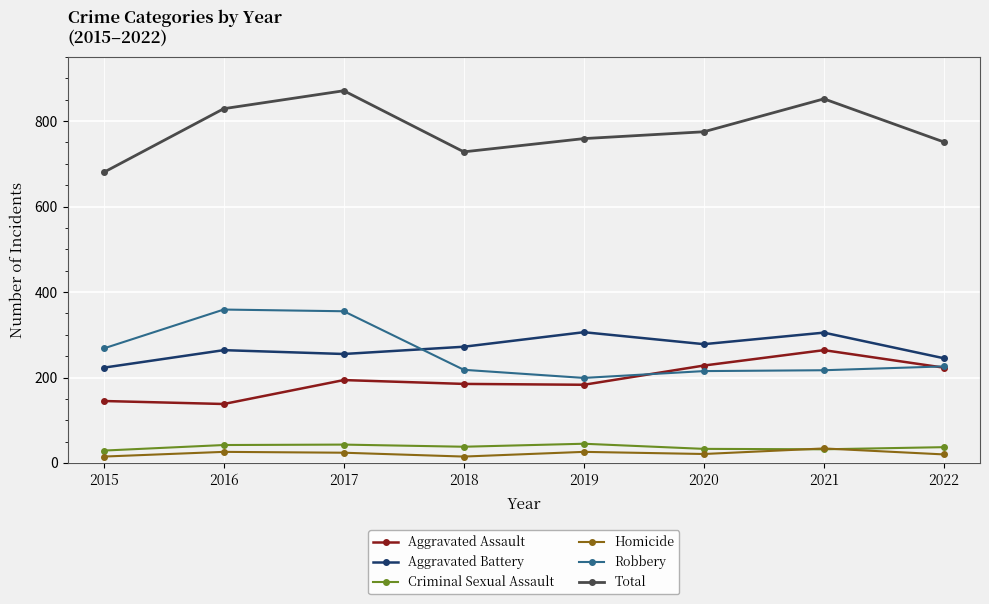

Is the value of Aggravated Assault at 2020 greater than the value of Total at 2018?

No